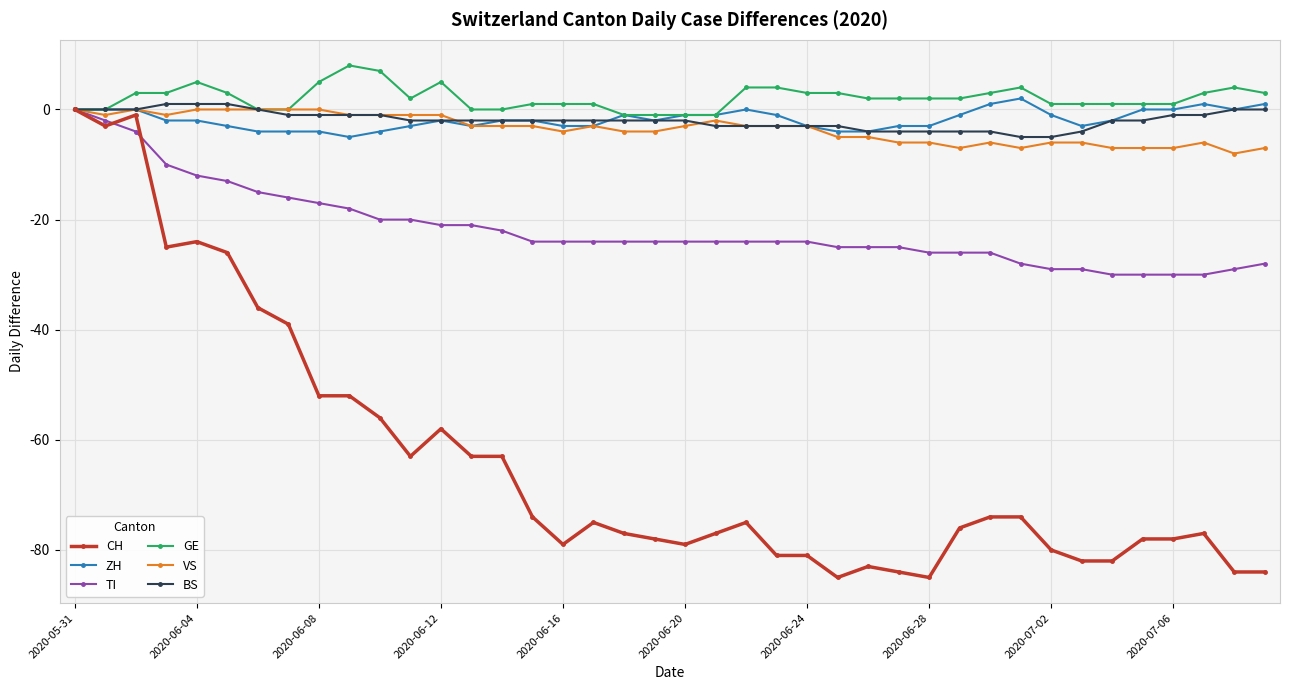

What is the minimum value for VS?

-8